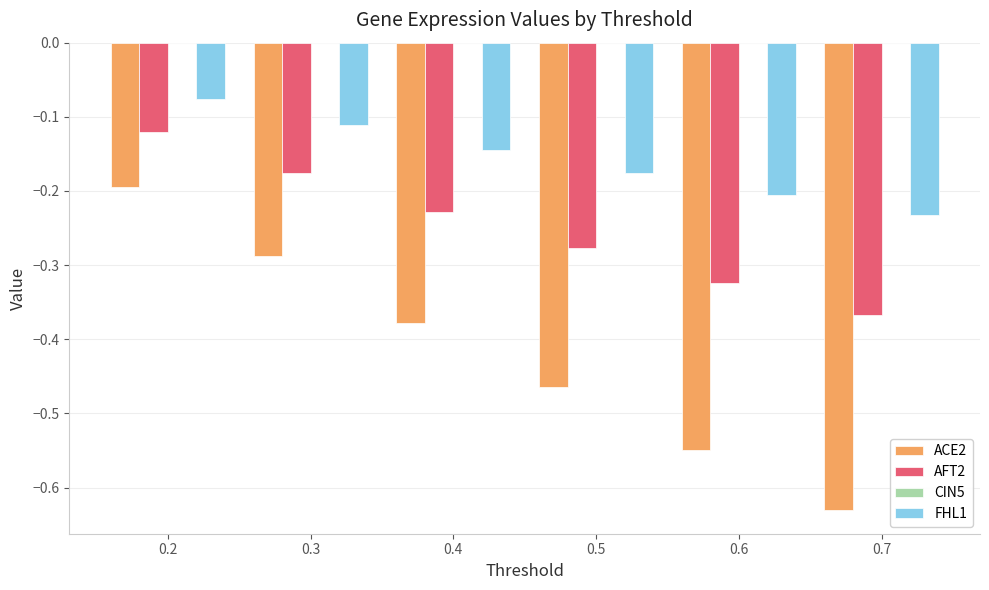

Rank the series by their maximum value, from highest to lowest.

FHL1, AFT2, ACE2